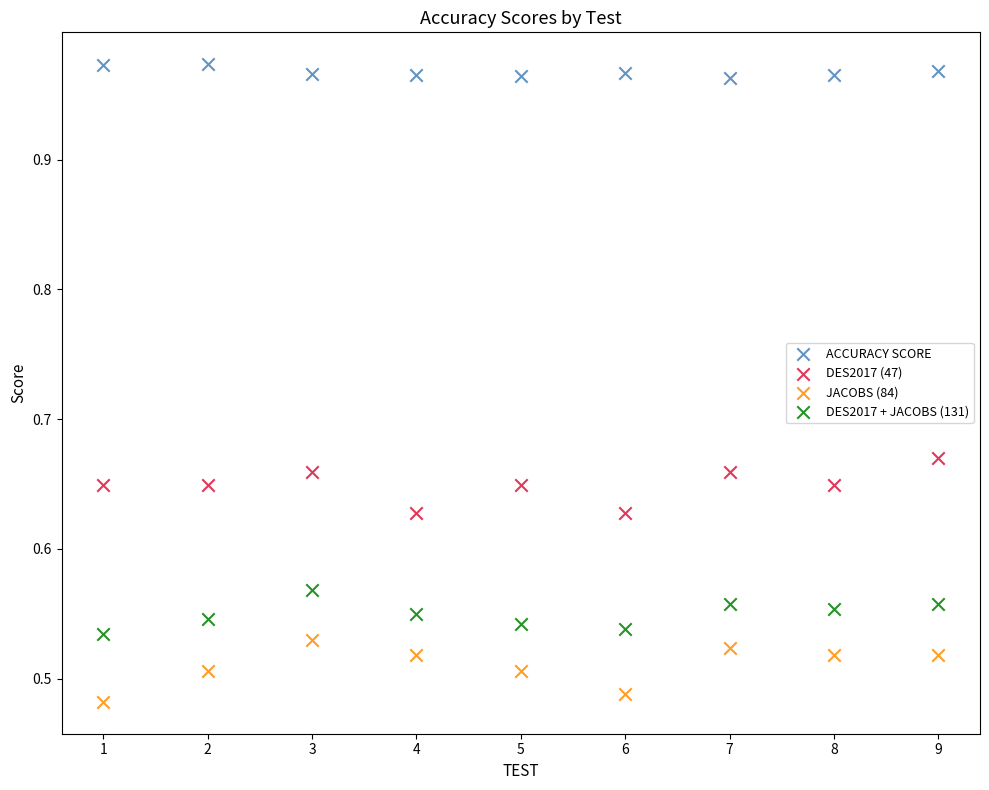

Which series contains the lowest Y value?

JACOBS (84)